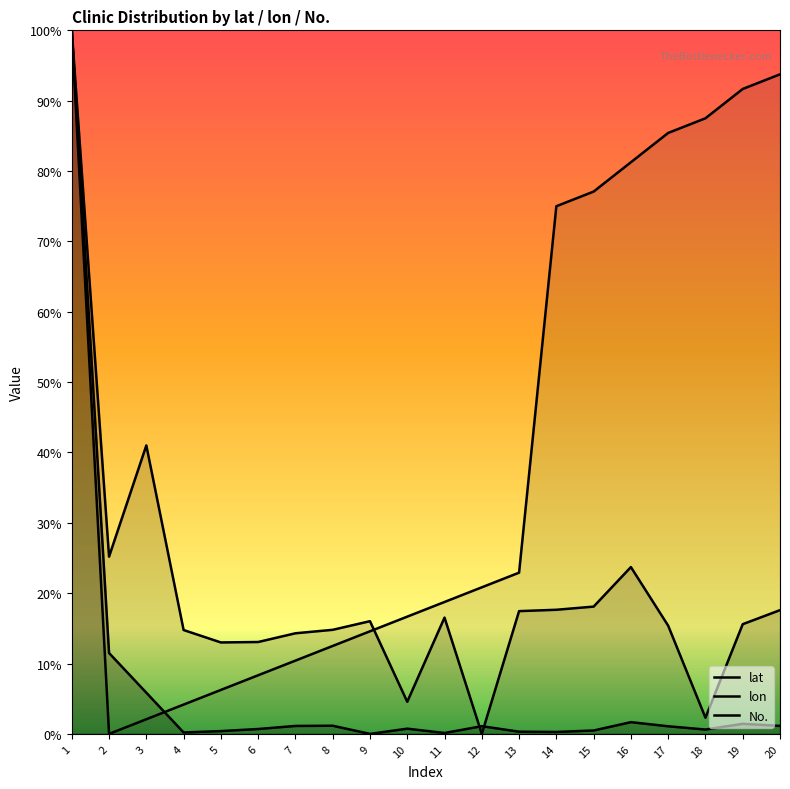

List the labels in order of lat value, smallest first.

9, 11, 4, 14, 13, 5, 15, 18, 6, 10, 17, 12, 7, 20, 8, 19, 16, 3, 2, 1